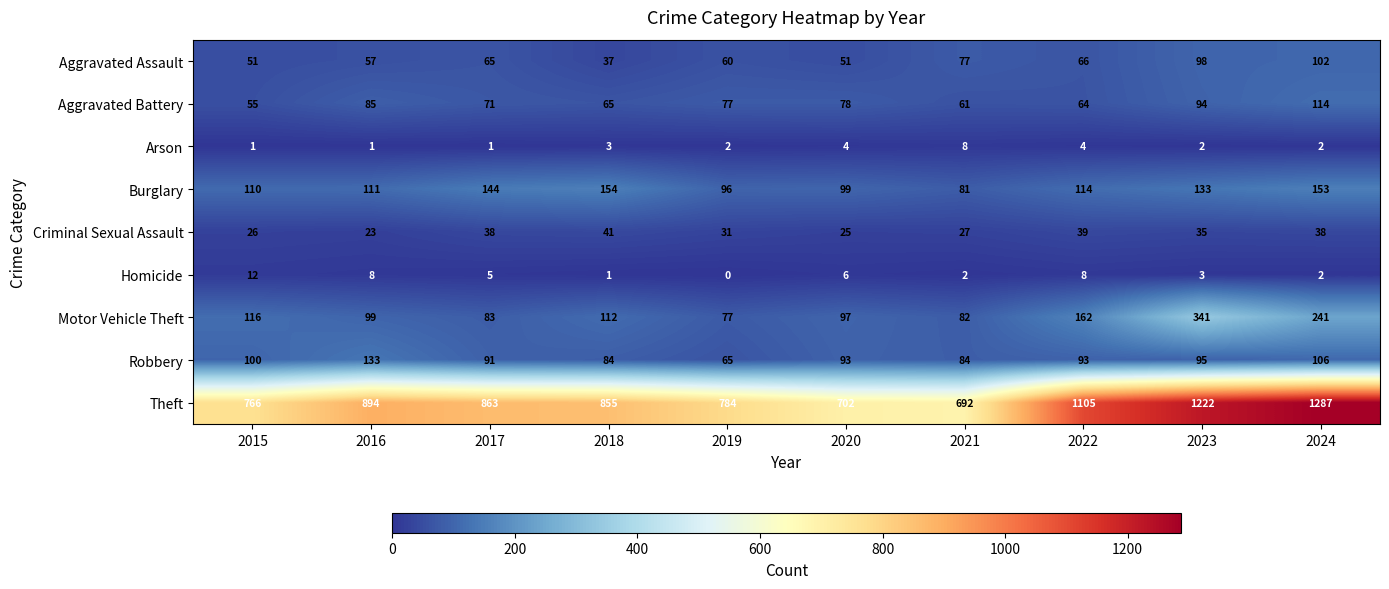

What is the total value across all series at 2024?

2045